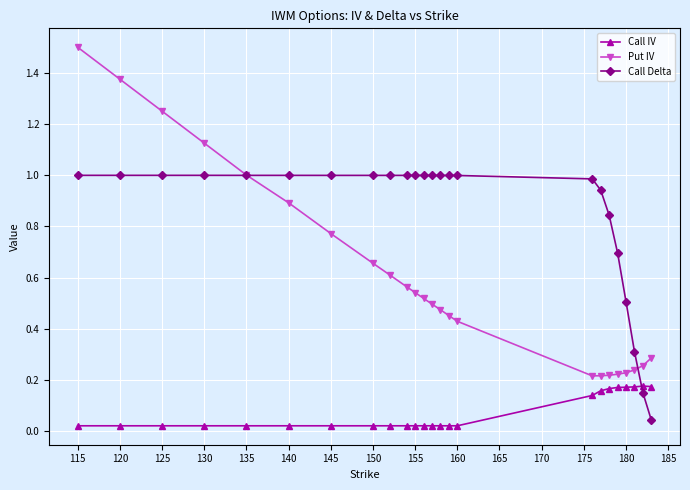

What is the greatest value displayed?

1.5